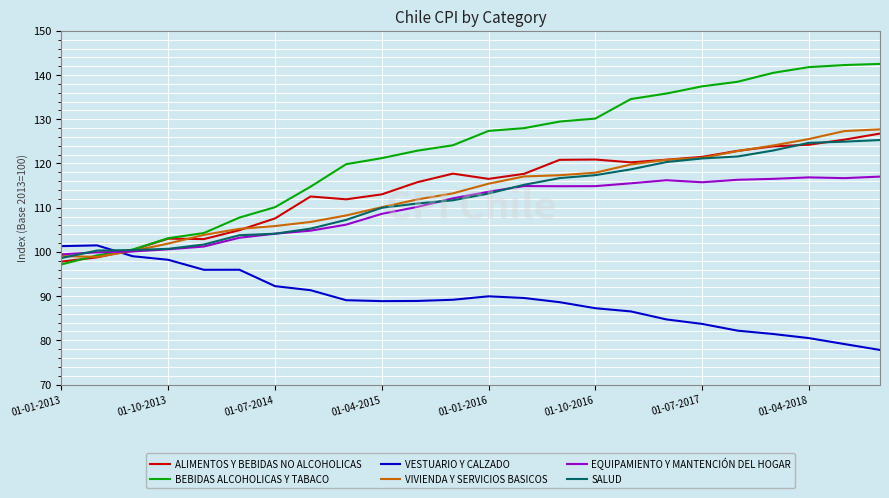

What is the lowest value of the ALIMENTOS Y BEBIDAS NO ALCOHOLICAS series?

97.8